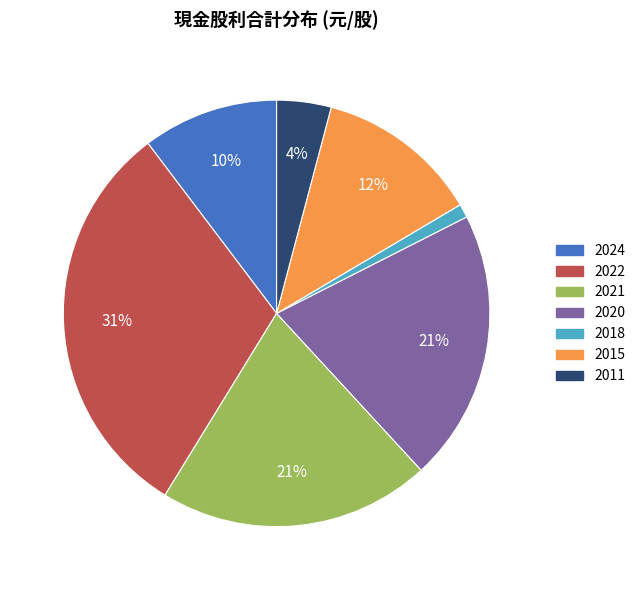

Is it true that 2021 is 21% of the pie?

True